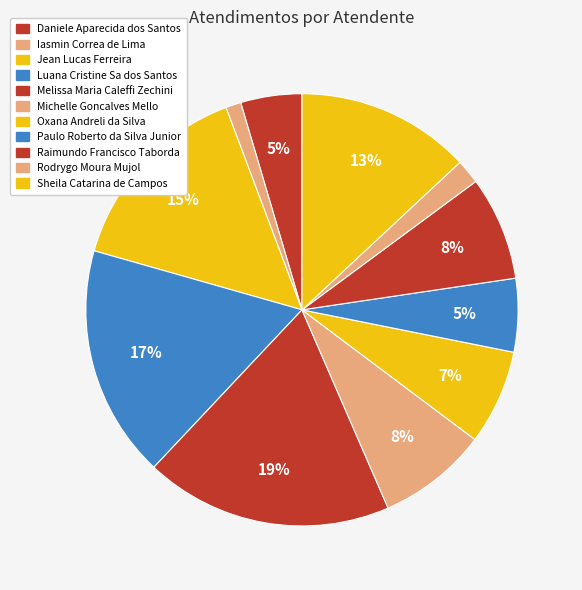

Count the number of slices in the pie.

11